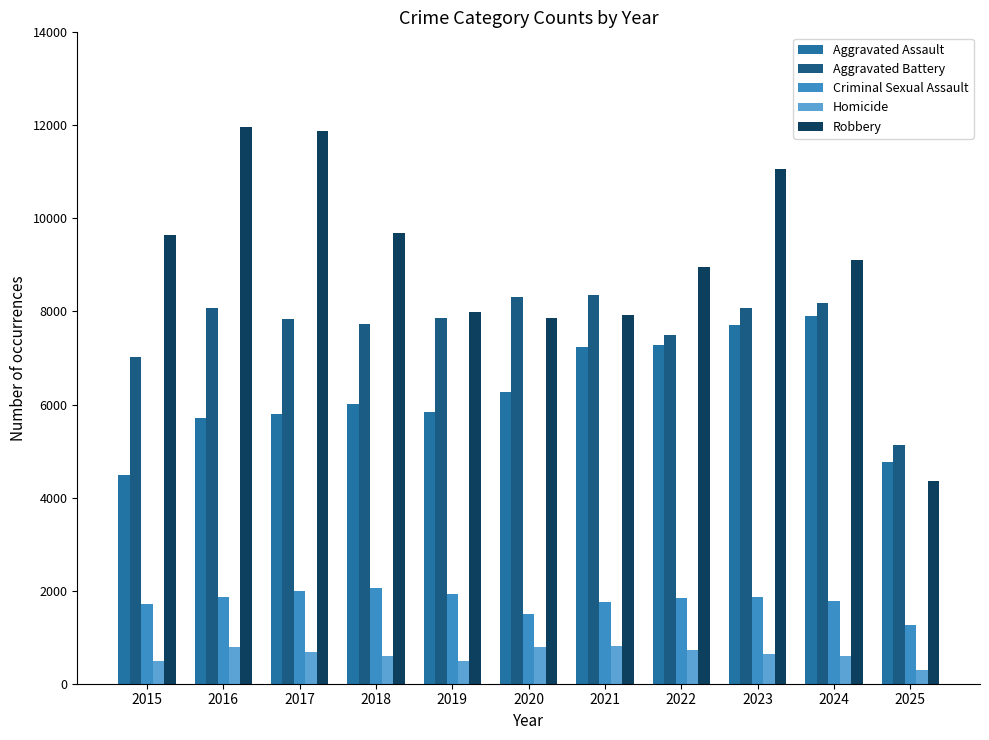

How many data points does each series have?

11